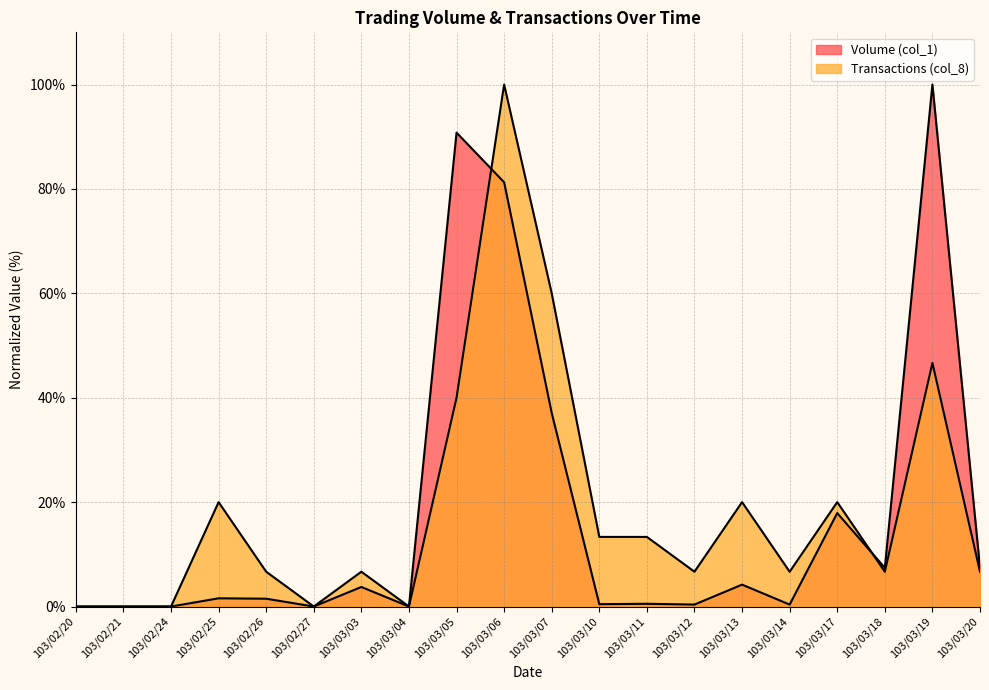

Is it true that Volume (col_1) equals 12.9 at 103/03/18?

False